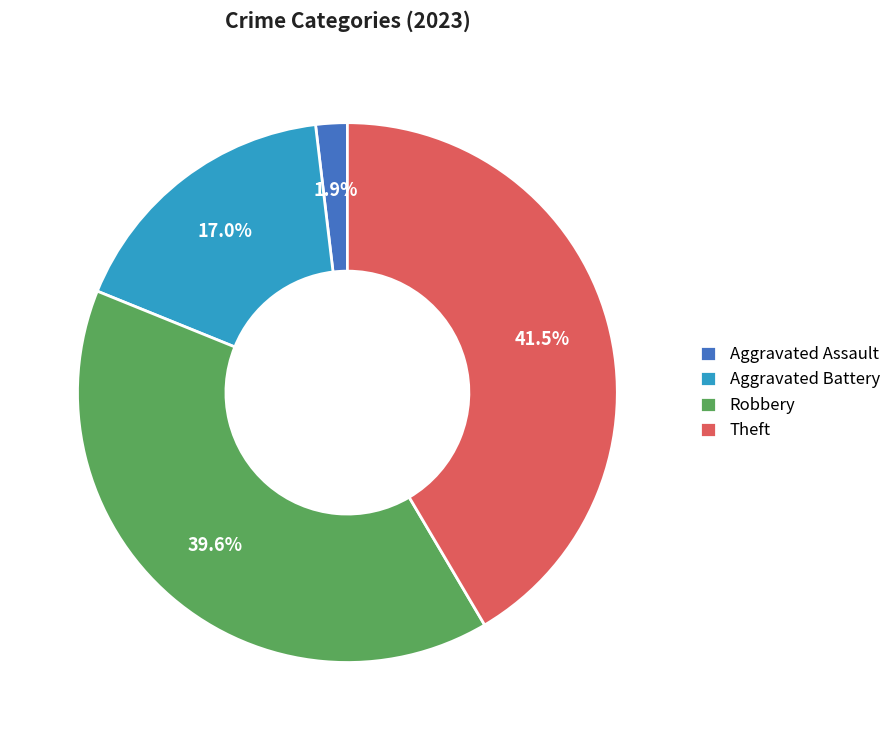

To the nearest percent, what is the combined percentage of Aggravated Assault and Robbery?

42%